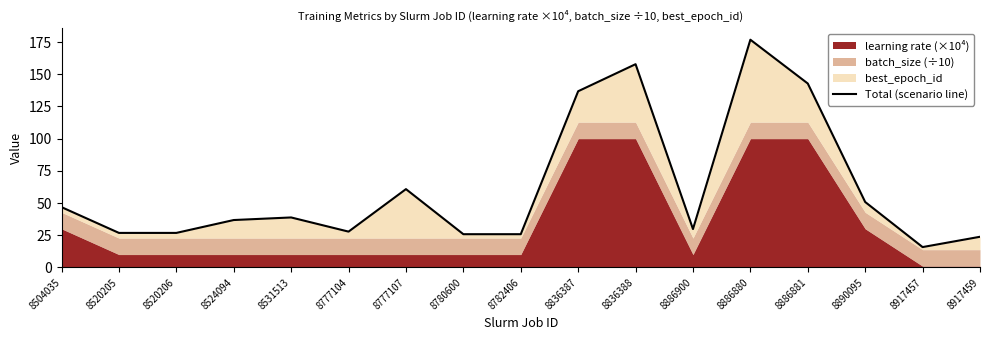

What is the sum of the values at 8917457 and 8777107?

76.6